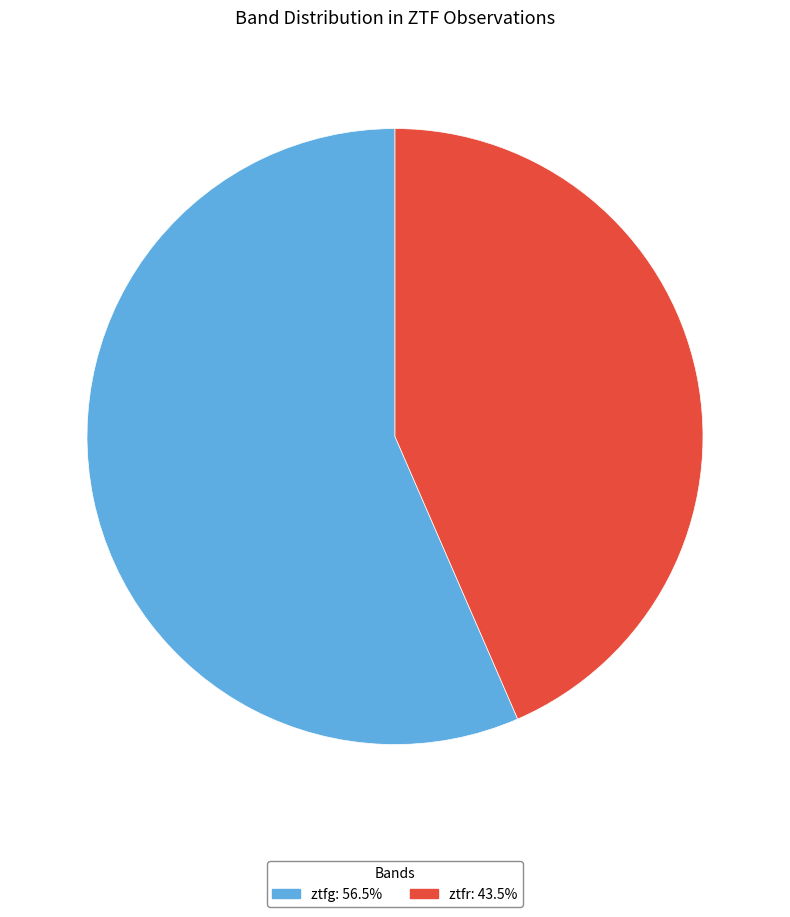

Does any single category account for the majority?

Yes